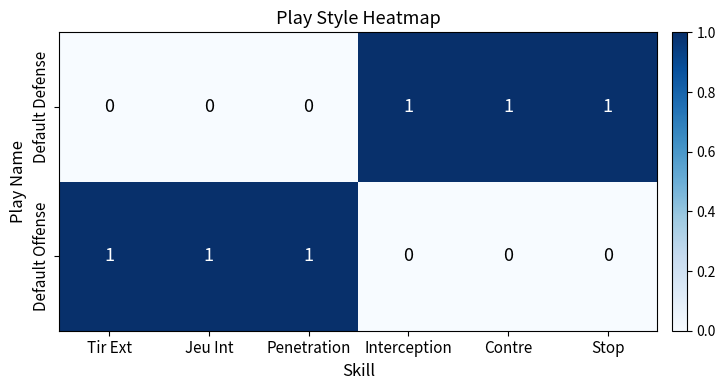

How many values in the Default Defense series are below 1?

3